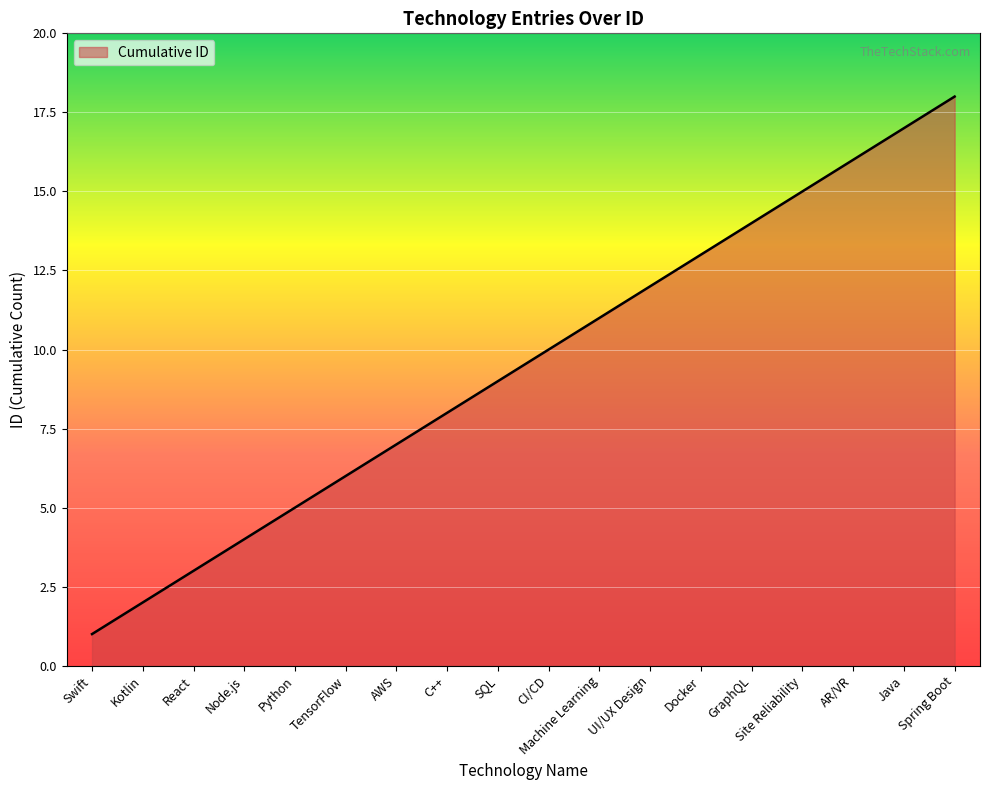

What is the difference between the values at TensorFlow and Kotlin?

4